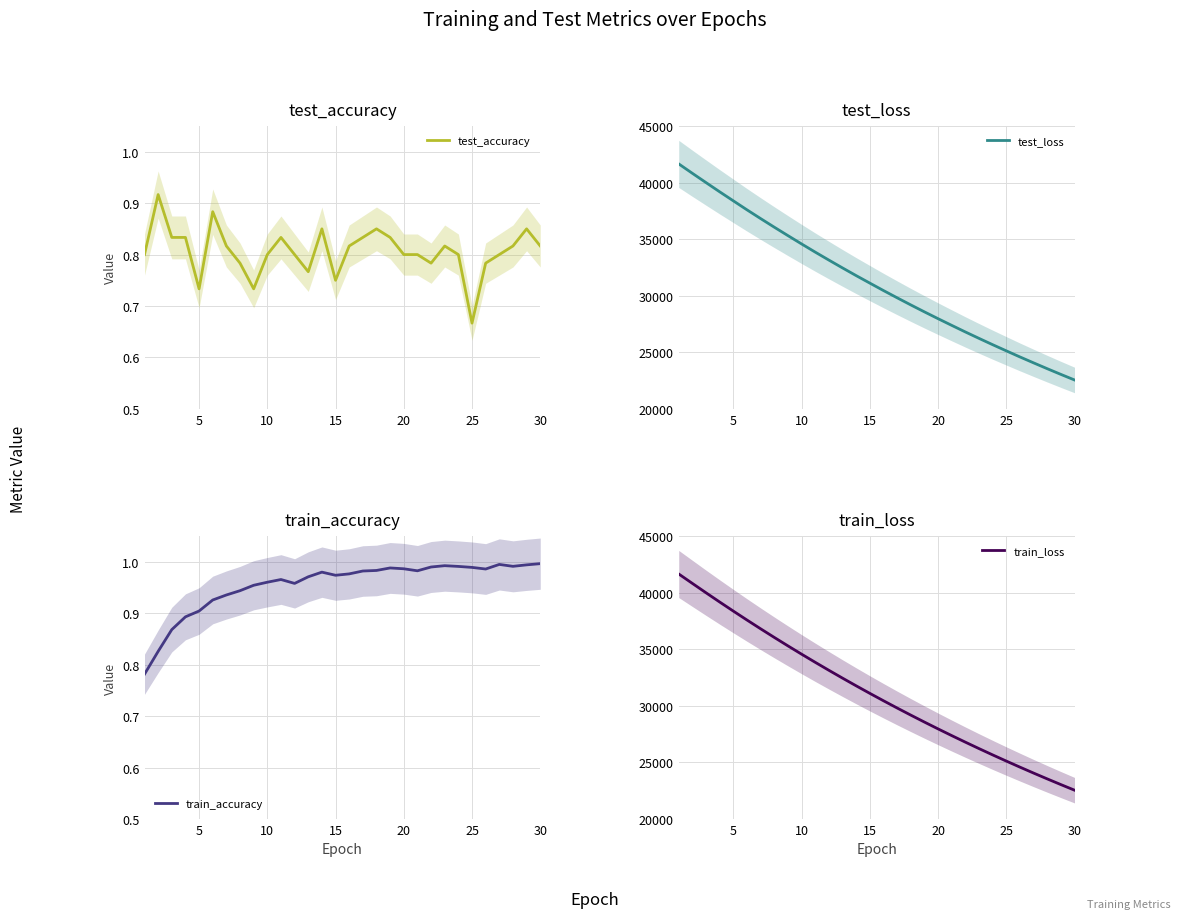

What is the minimum value for test_loss?

22553.4